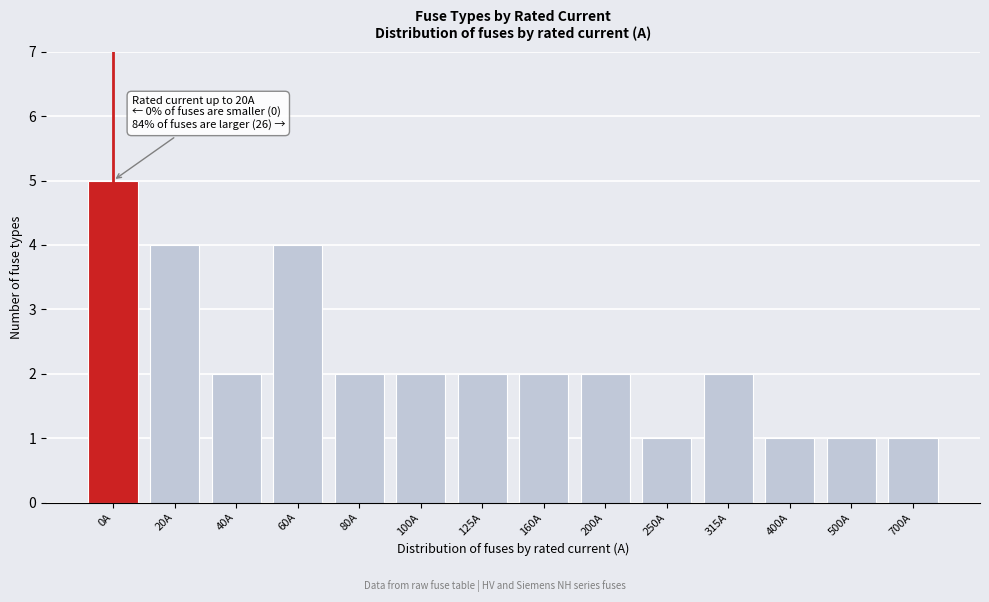

Reading left to right, transcribe all the data shown in this chart.

0A=5	20A=4	40A=2	60A=4	80A=2	100A=2	125A=2	160A=2	200A=2	250A=1	315A=2	400A=1	500A=1	700A=1